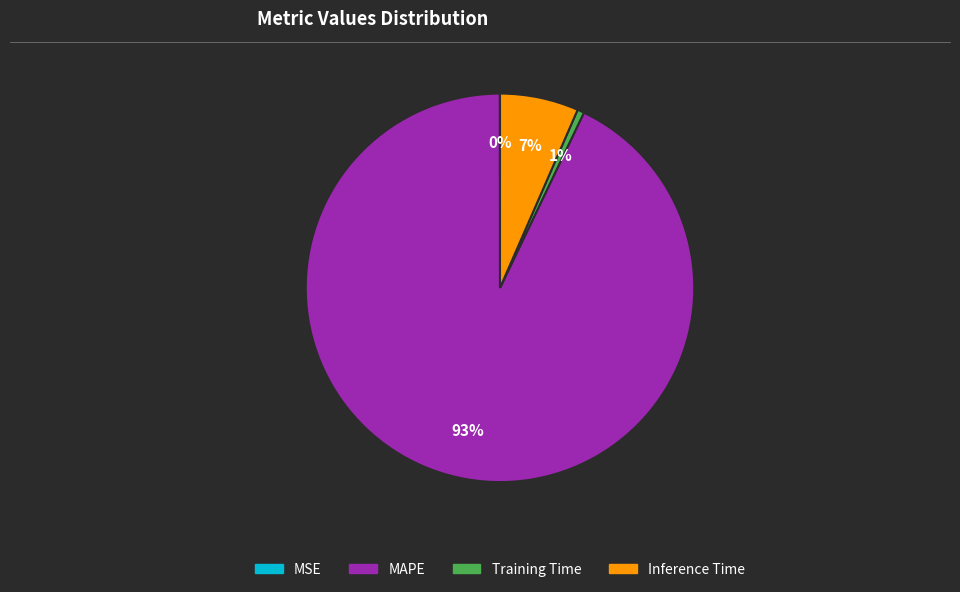

To the nearest percent, what is the average slice percentage?

25%